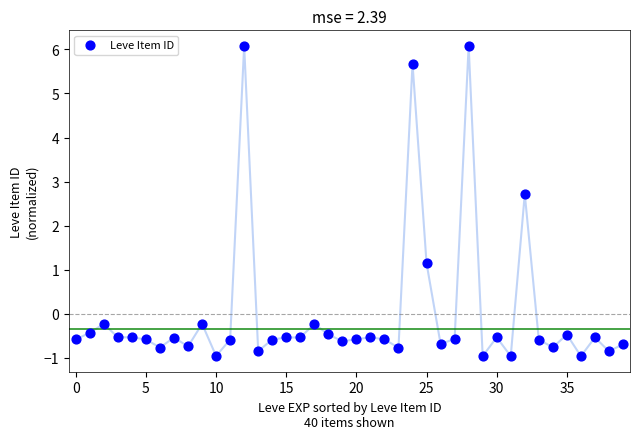

What Y value in the scatter plot is closest to 2?

2.7